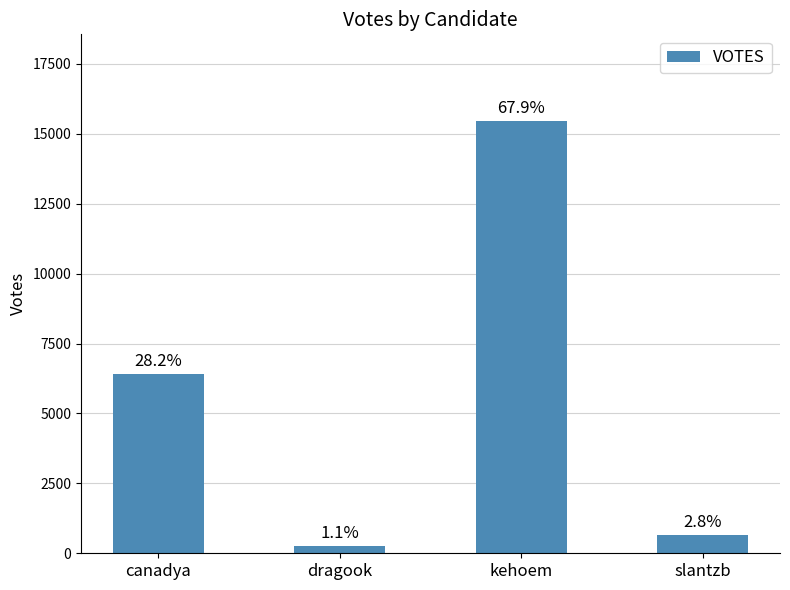

List the labels in order of value, largest first.

kehoem, canadya, slantzb, dragook